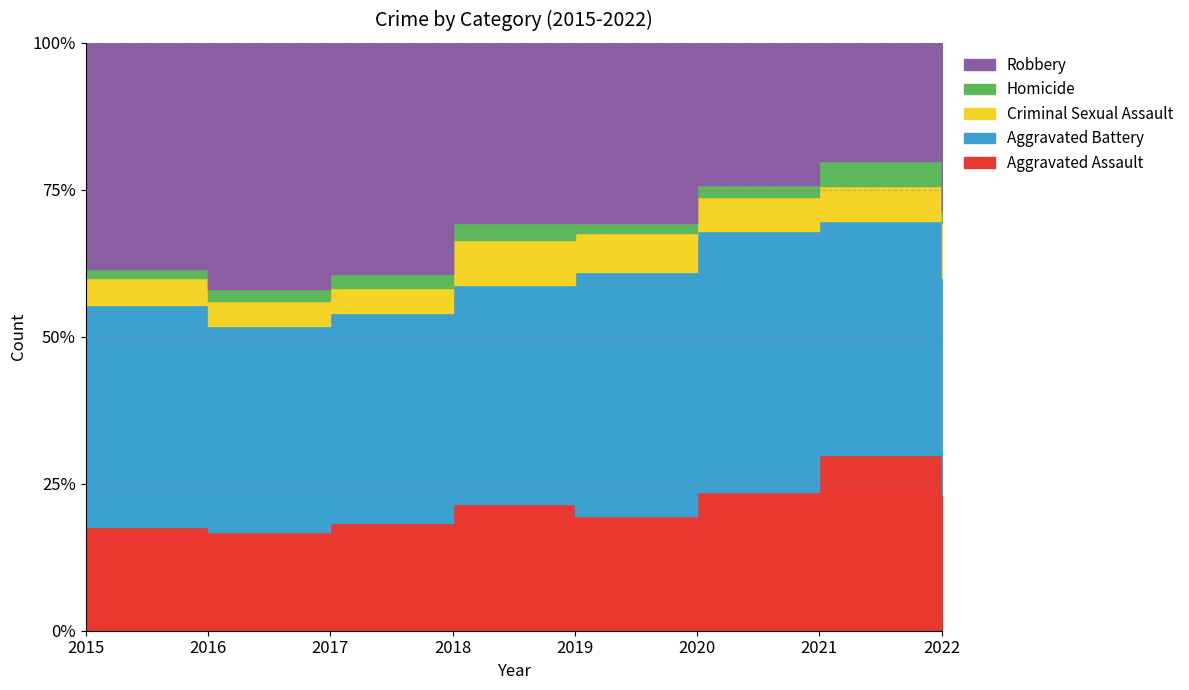

What is the value of the Robbery point at the 3rd from the left?

213